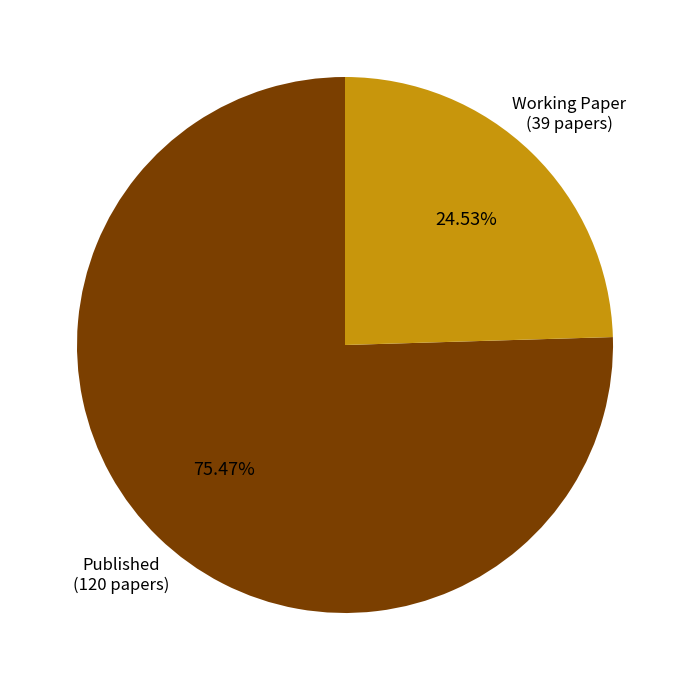

Is there a majority slice in this chart?

Yes